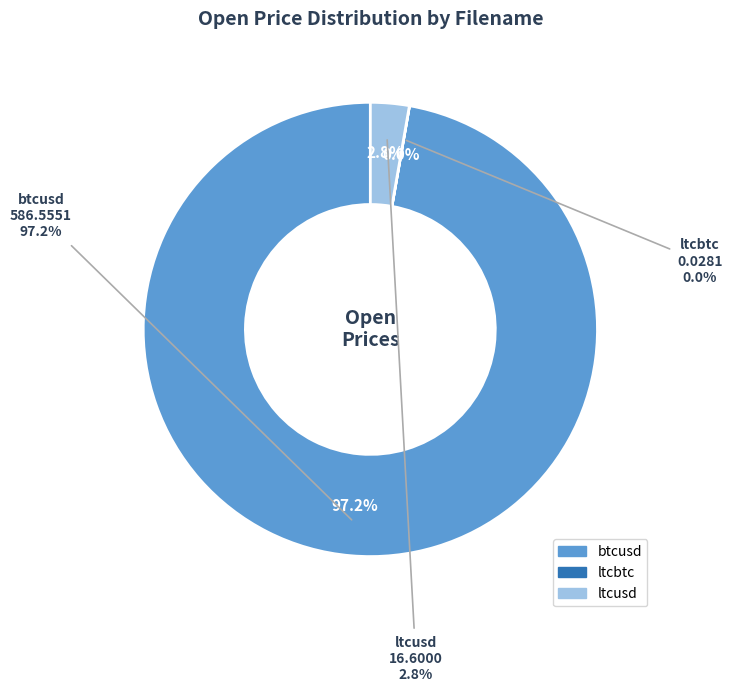

Which slice is the largest?

btcusd